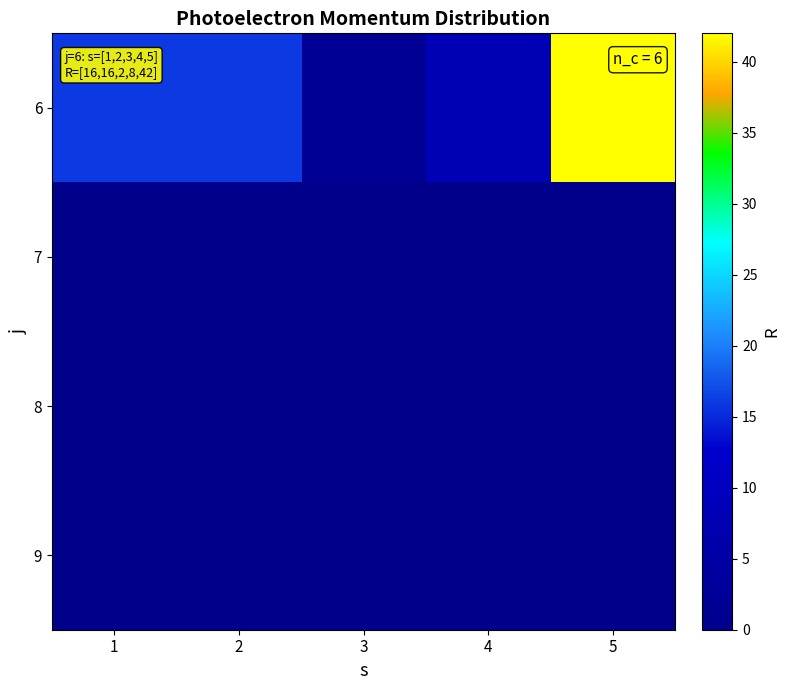

Rank the series at 3 from lowest to highest value.

7, 8, 9, 6